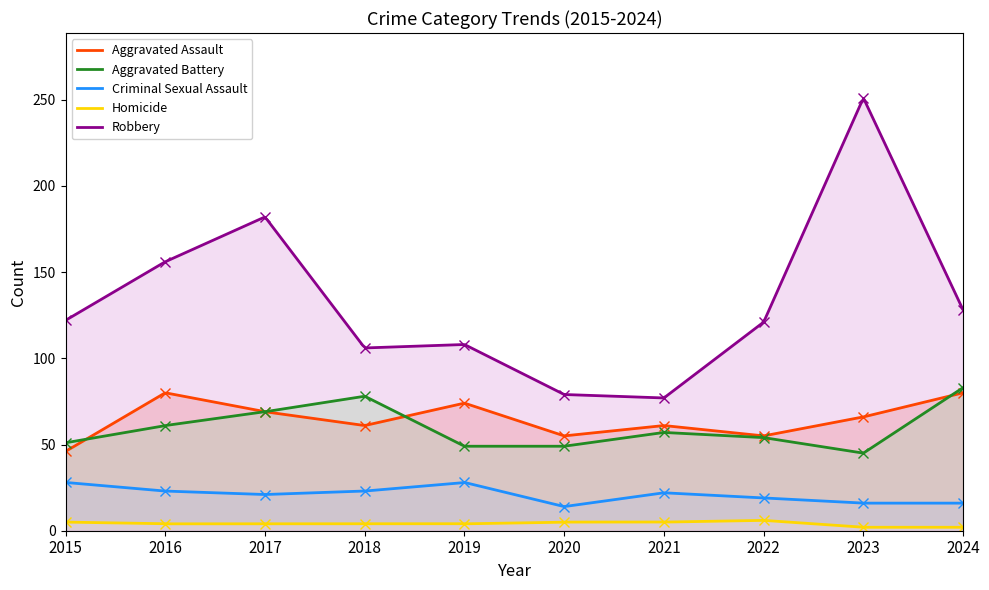

At which category does the chart reach its peak across all series?

2023